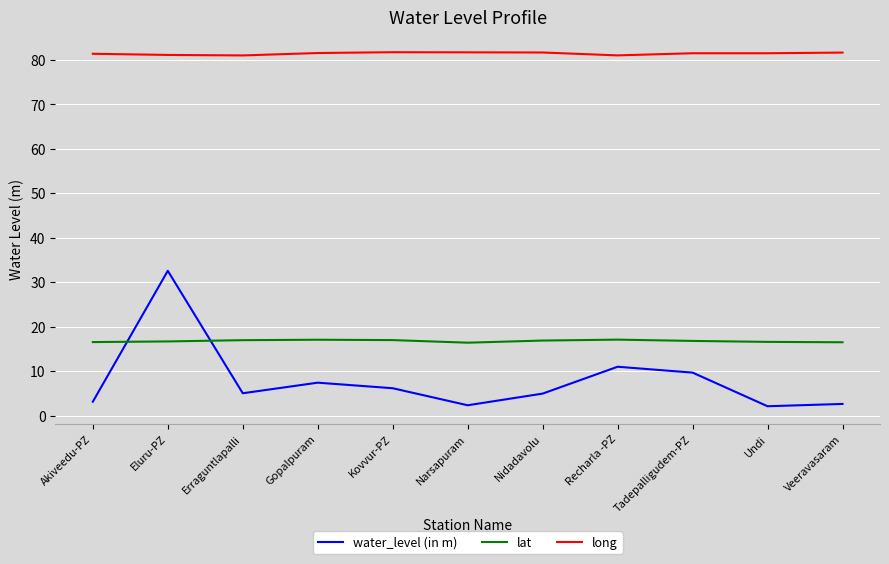

What is the sum of the lat values at Nidadavolu and Kovvur-PZ?

33.9